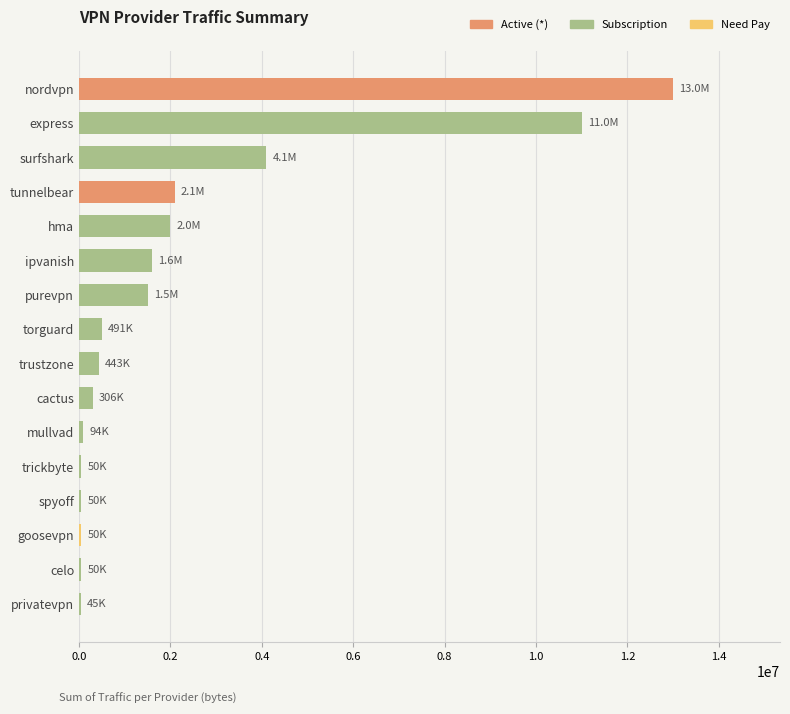

What is the maximum value shown in the chart?

13000000